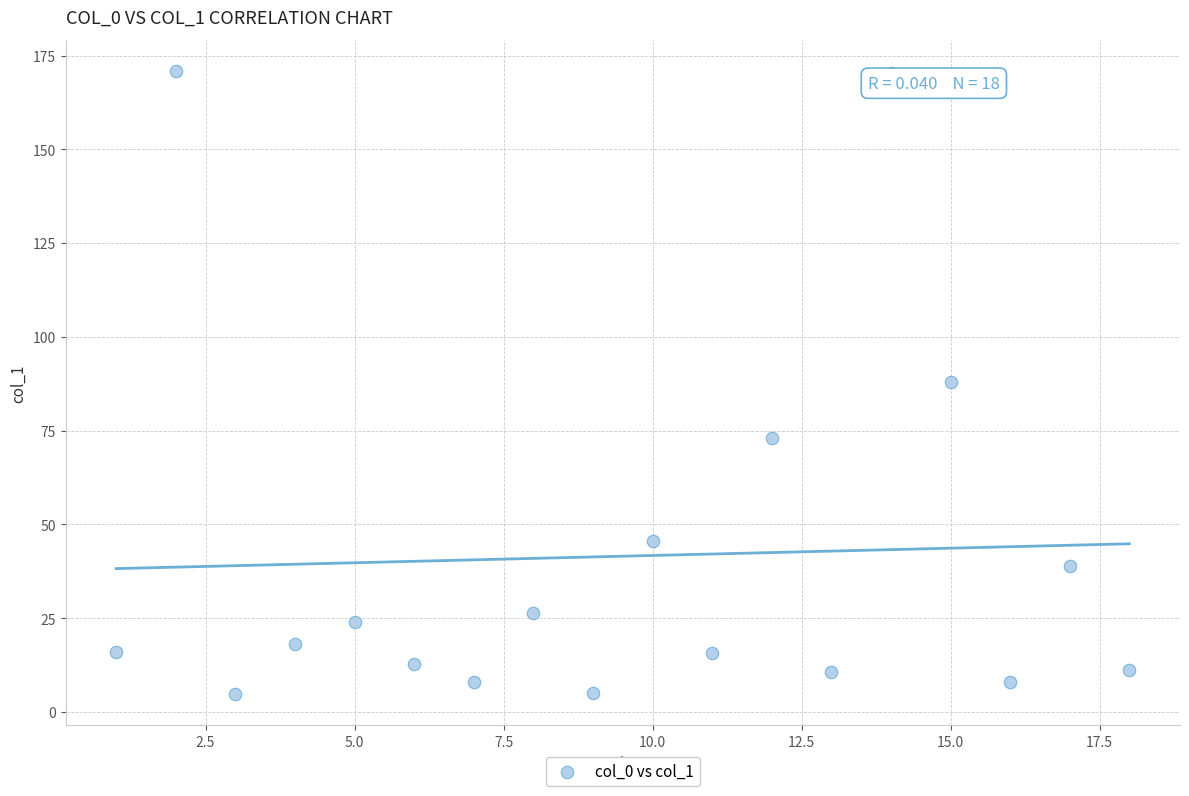

What is the range of Y values (max minus min)?

166.1